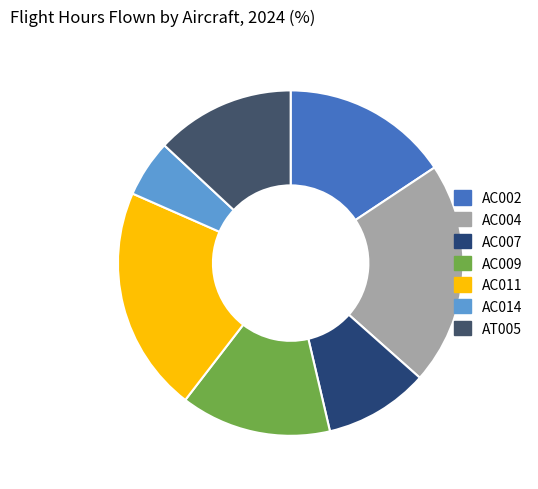

Does AC002 represent more than half of the total?

No